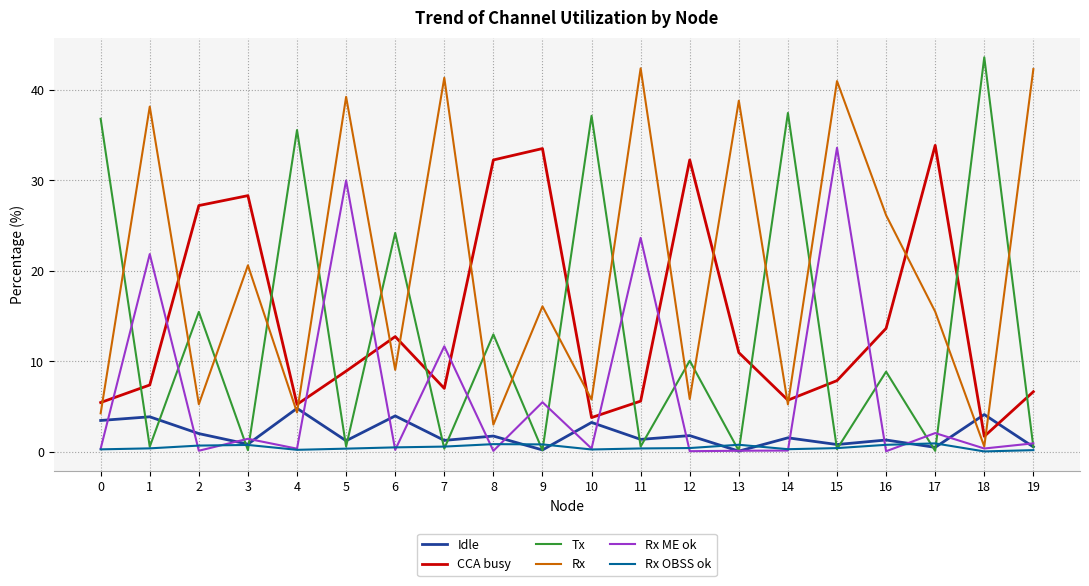

True or false: Rx ME ok and Tx intersect in this chart.

True